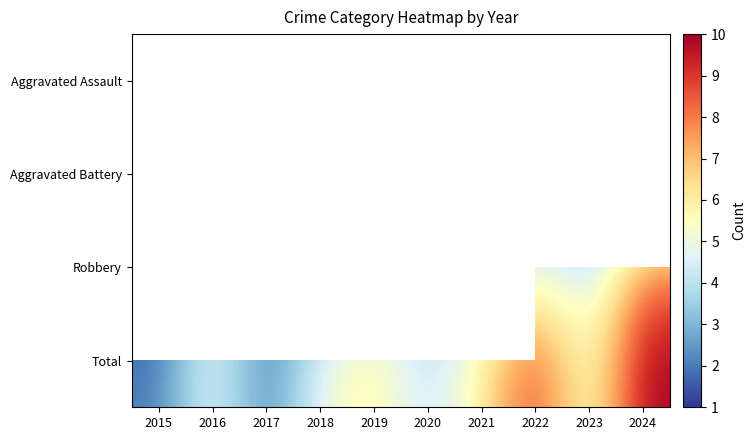

Where is Total nearest to the value 6?

2019